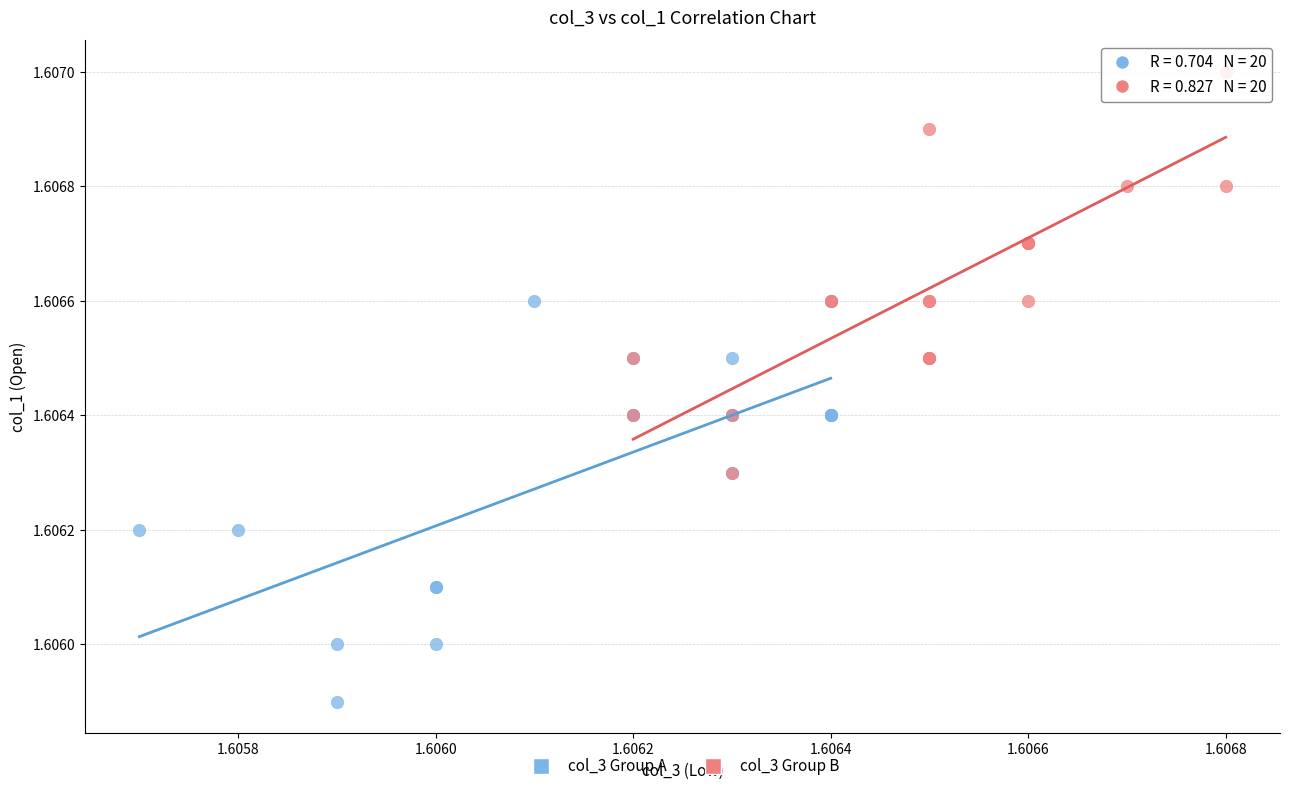

Which series reaches the minimum Y coordinate?

col_3 Group A